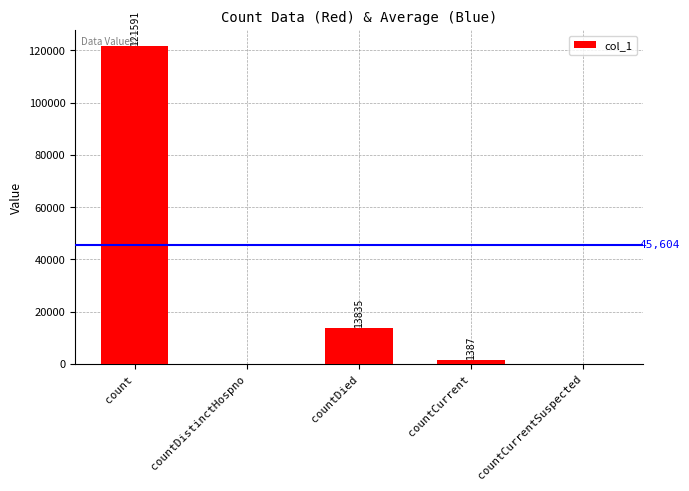

What is the maximum value shown in the chart?

121591